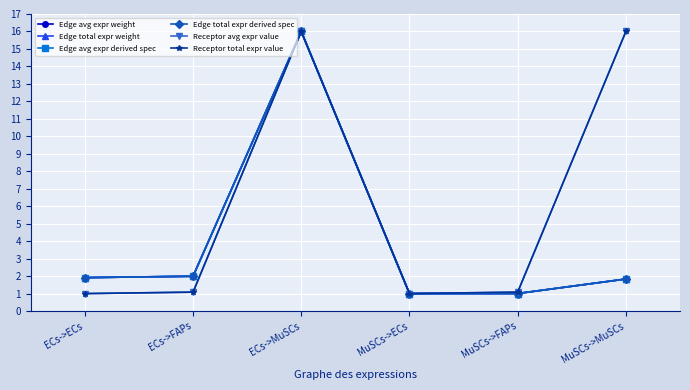

Does the chart have visible grid lines?

Yes